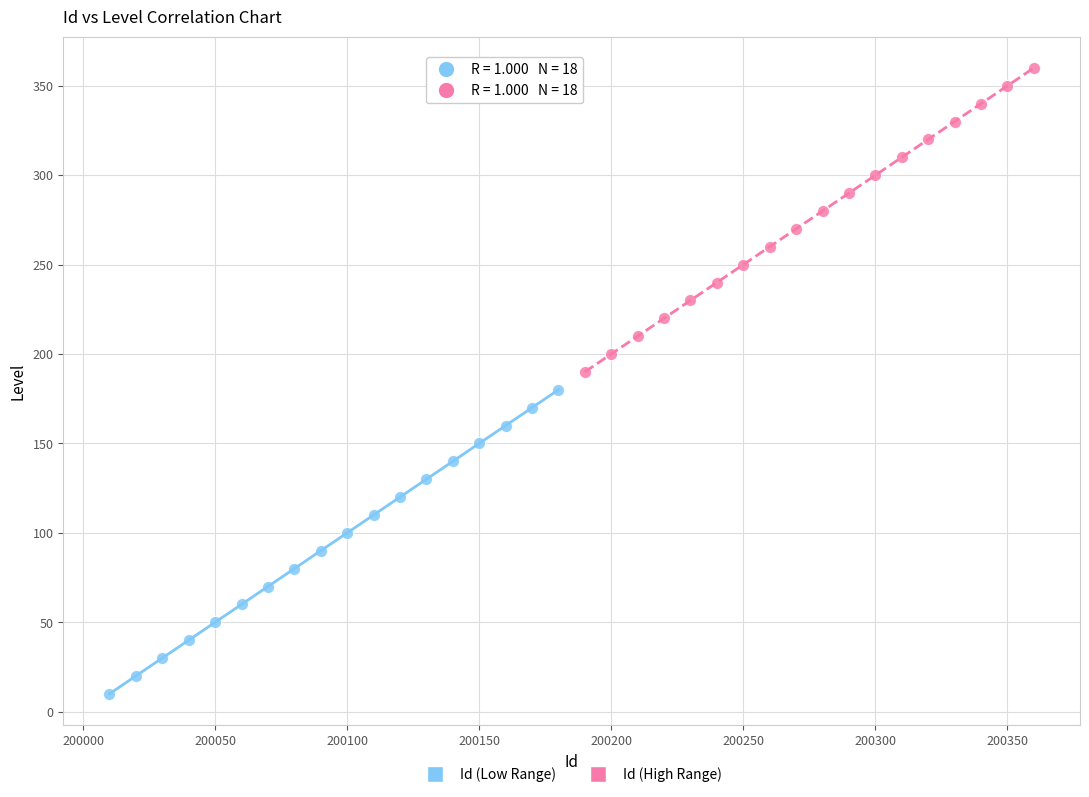

Which series contains the lowest Y value?

Id (Low Range)